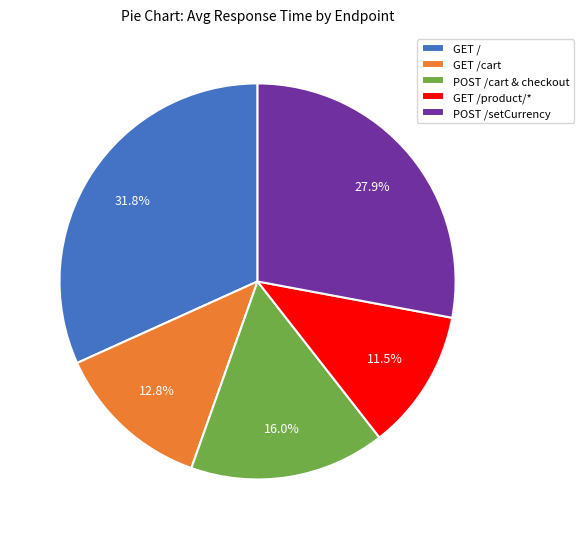

What is the ratio of the value at GET /product/* to the value at POST /setCurrency?

0.4